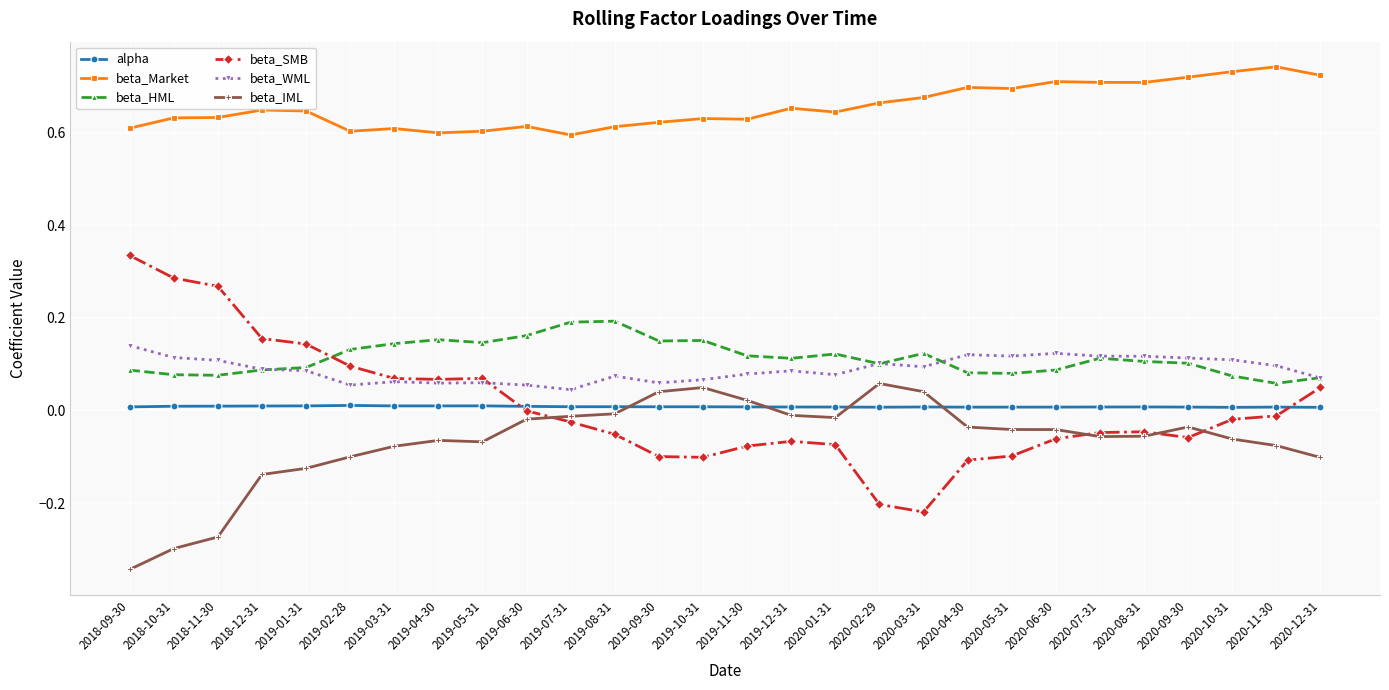

True or false: beta_HML has a value of 0.0 at 2018-09-30.

False